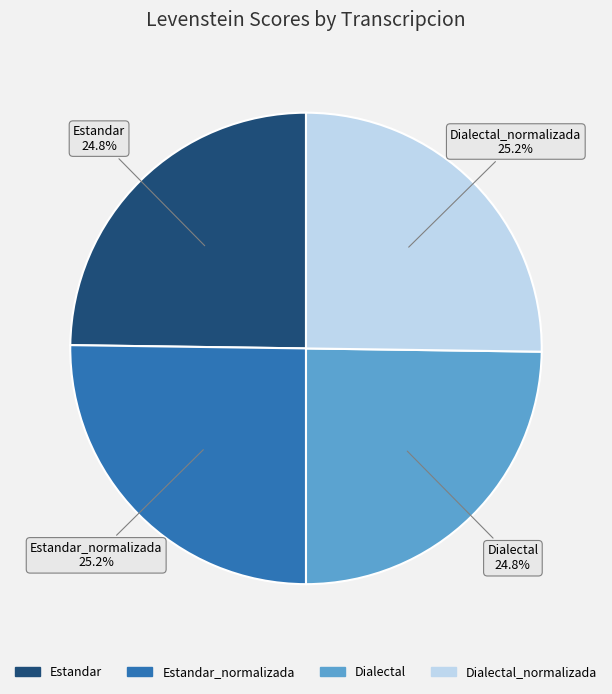

Is there any slice that represents more than half of the pie?

No